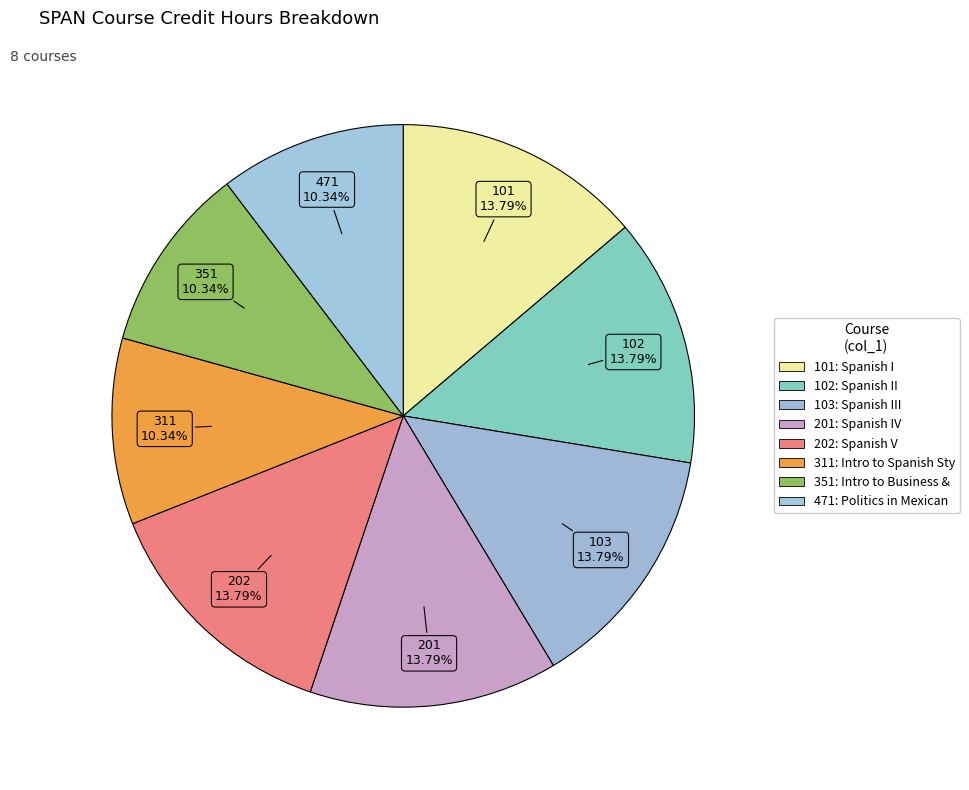

Which category has the smallest portion of the pie?

311